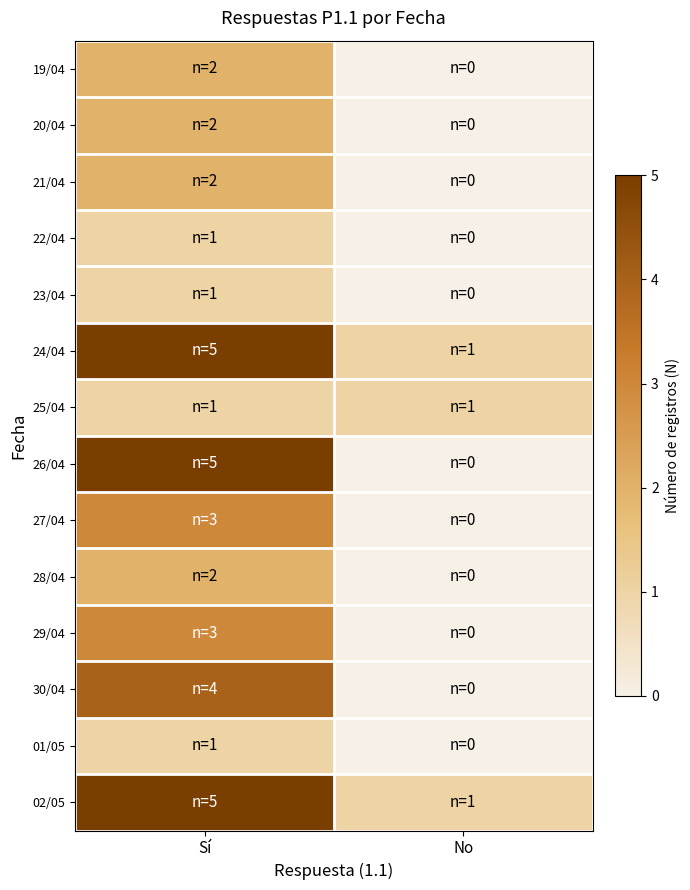

Which series has the largest total across all categories?

24/04